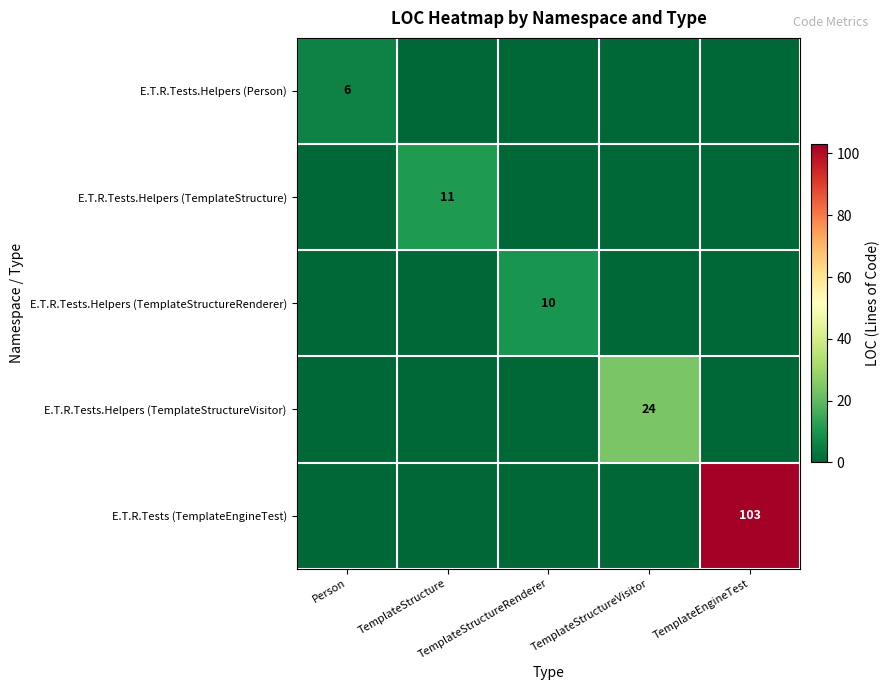

Where is E.T.R.Tests.Helpers (Person) nearest to the value 3?

Person